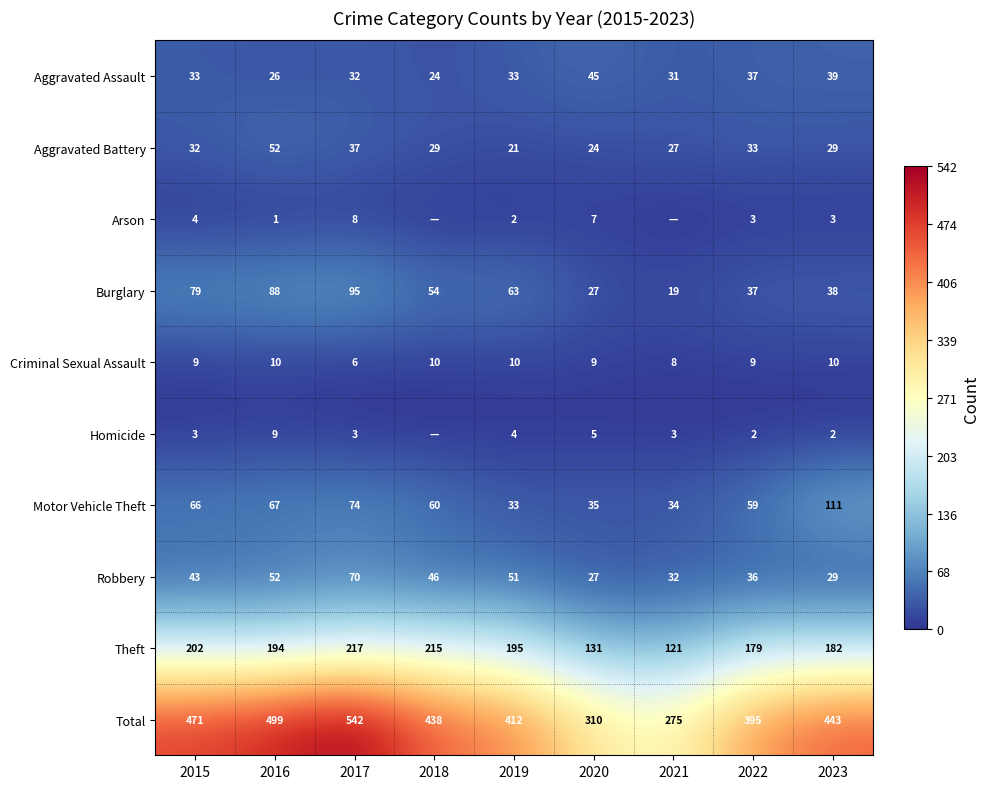

Is the value of Motor Vehicle Theft at 2022 greater than the value of Aggravated Assault at 2020?

Yes